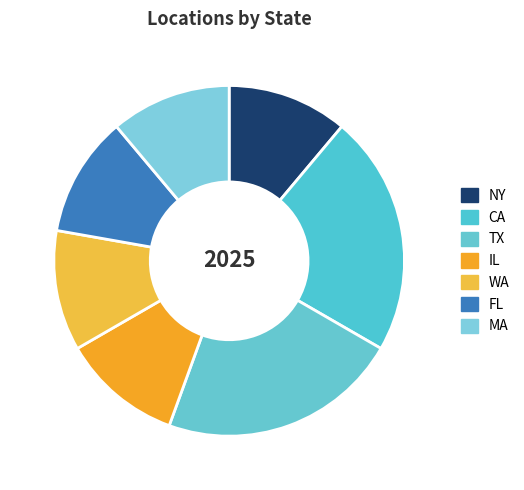

To the nearest percent, what is the average slice percentage?

14%